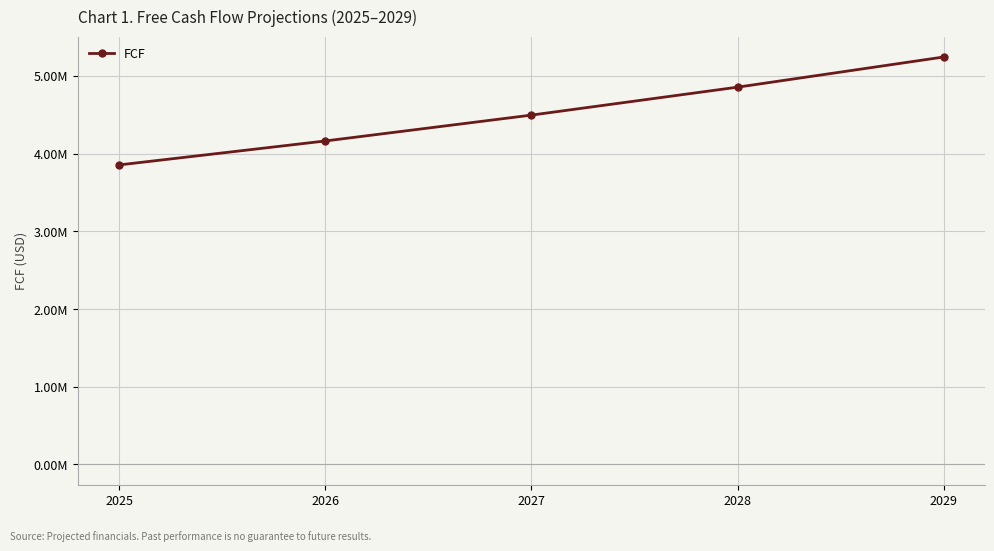

Is this an area chart (filled region under the line)?

No